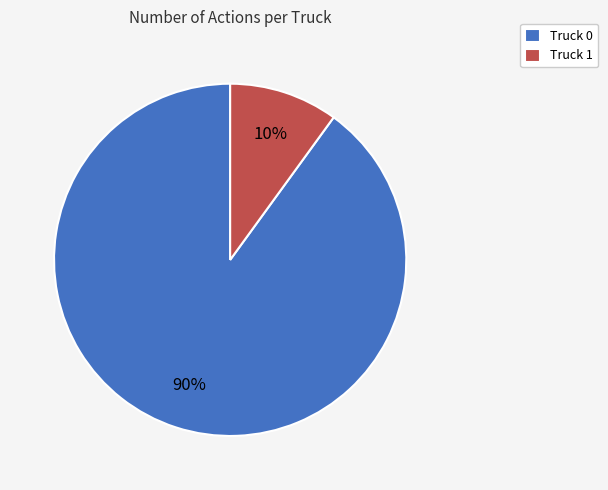

What percentage is the Truck 0 slice, to the nearest percent?

90%